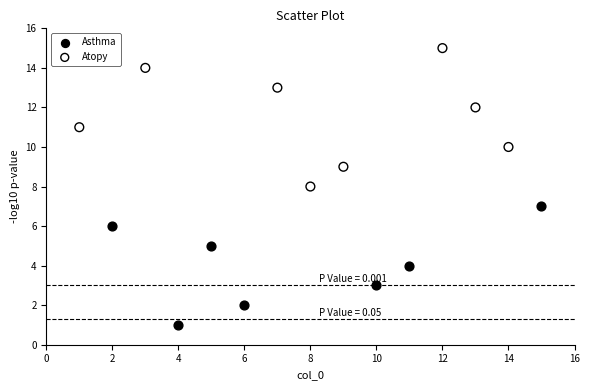

Which series contains the highest Y value?

Atopy